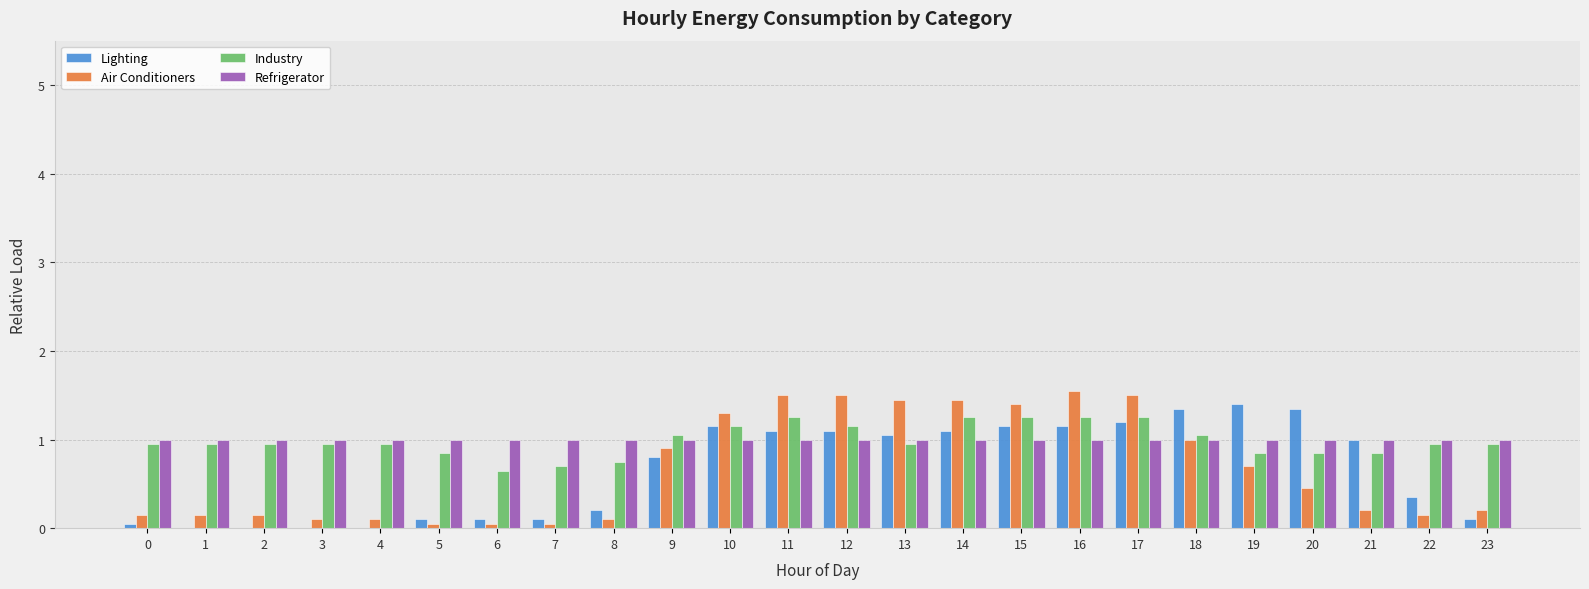

Between 13 and 20, which series saw the biggest shift?

Air Conditioners